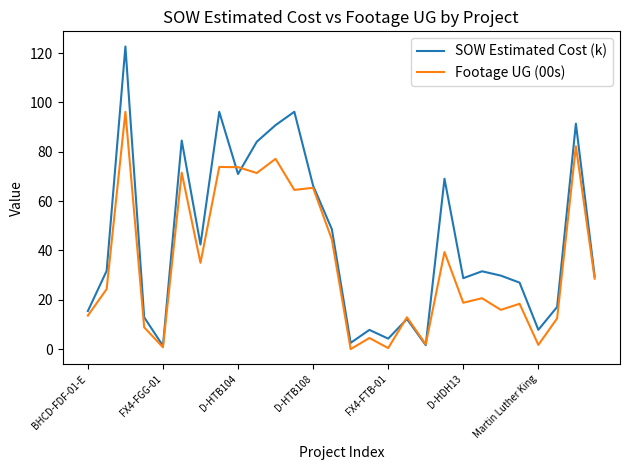

What is the maximum value for Footage UG (00s)?

96.2